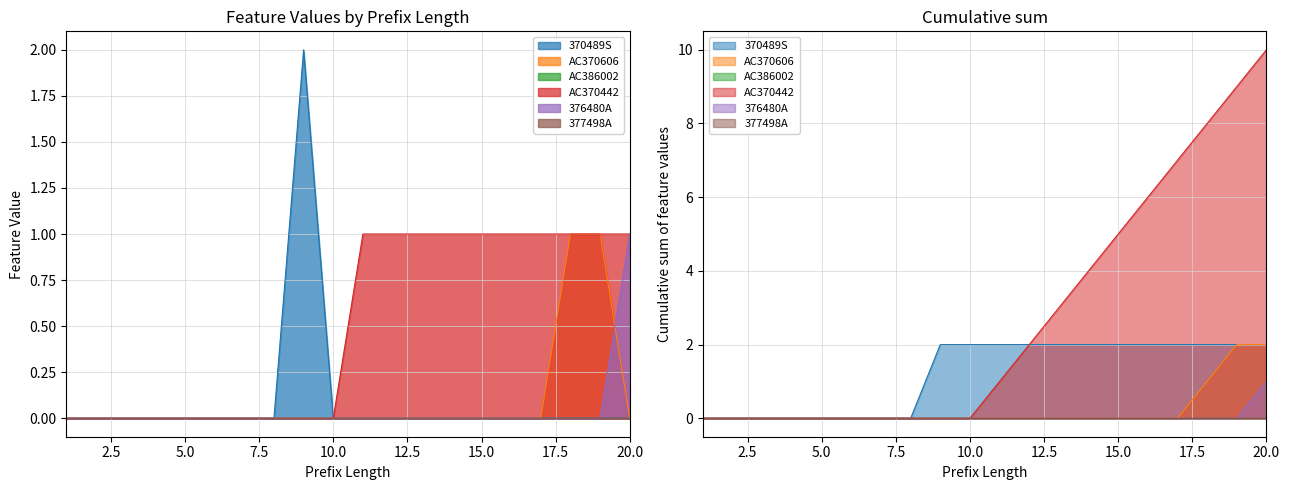

What is the difference between the maximum and minimum values in the 376480A series?

1